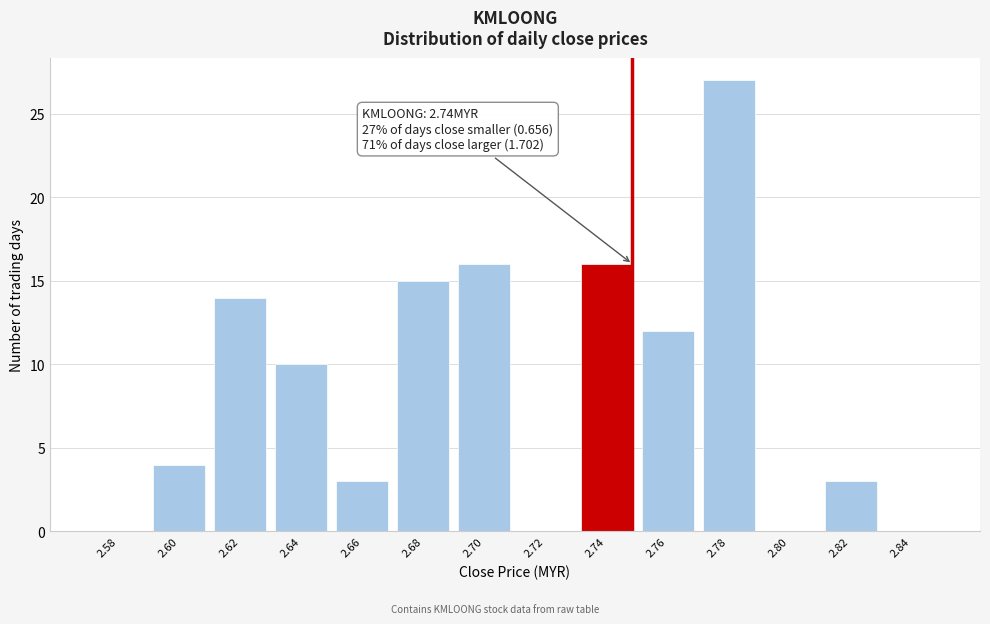

Reading right to left, list all the values displayed in this chart.

2.84=0	2.82=3	2.80=0	2.78=27	2.76=12	2.74=16	2.72=0	2.70=16	2.68=15	2.66=3	2.64=10	2.62=14	2.60=4	2.58=0